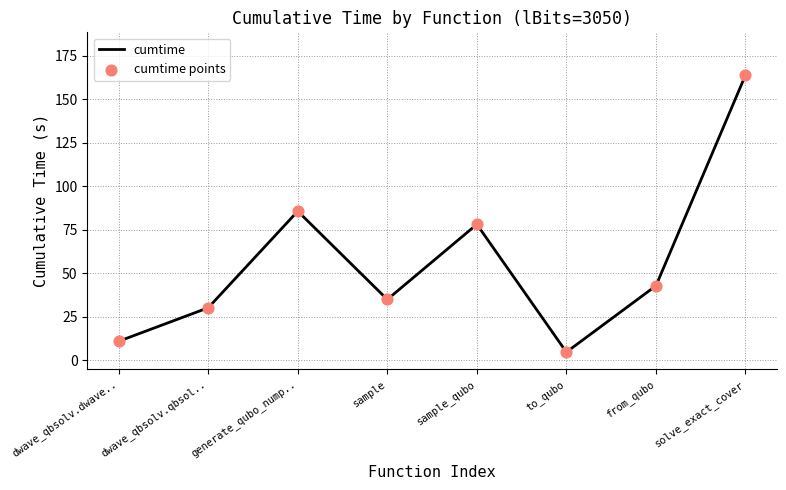

True or false: the data has more than 2 interior local peaks.

False